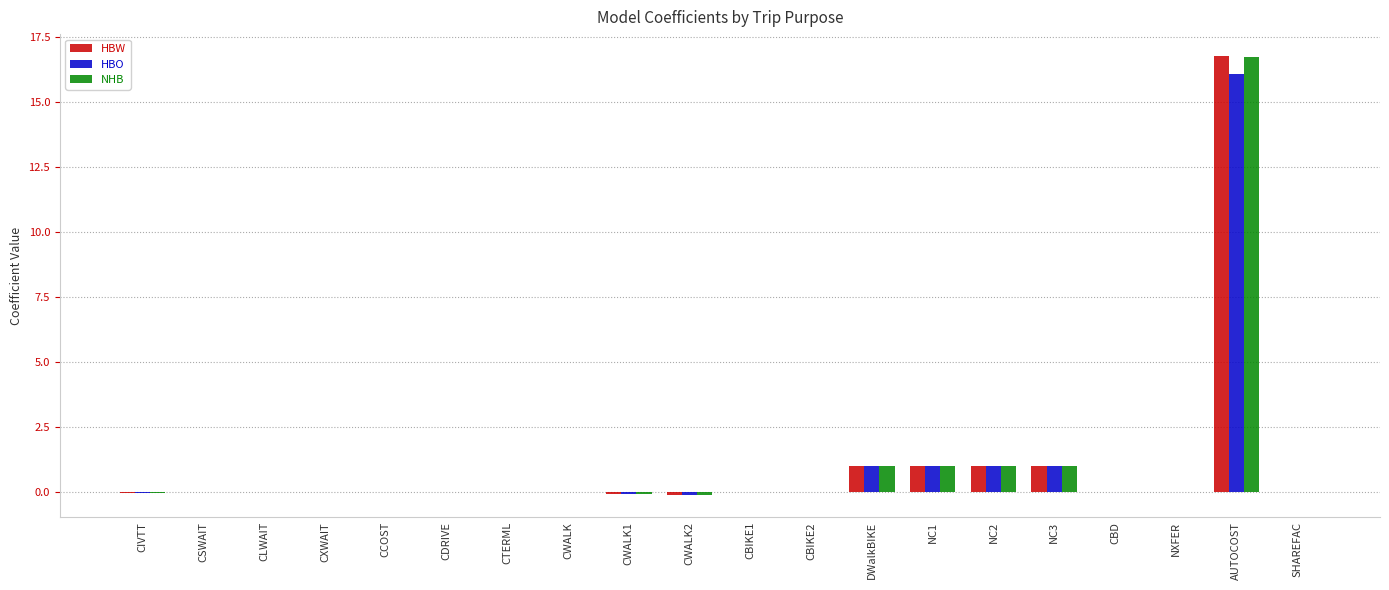

At which category is the sum across all series the highest?

AUTOCOST